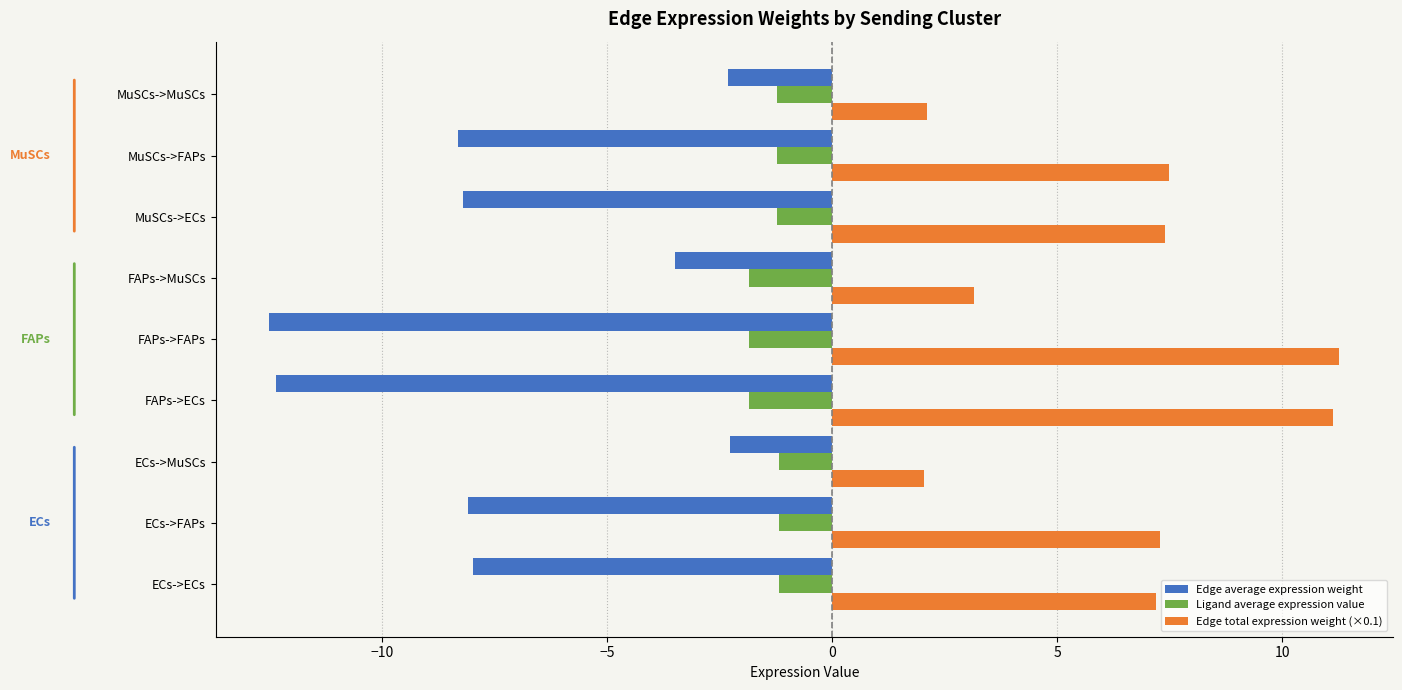

True or false: Edge total expression weight (×0.1) has a value of 2.0 at ECs->MuSCs.

True